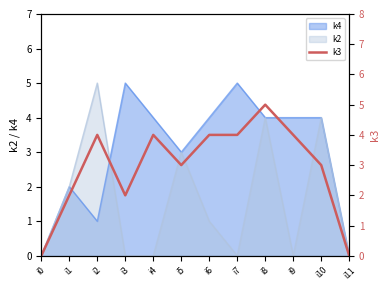

True or false: the data shows 4 at i2.

True